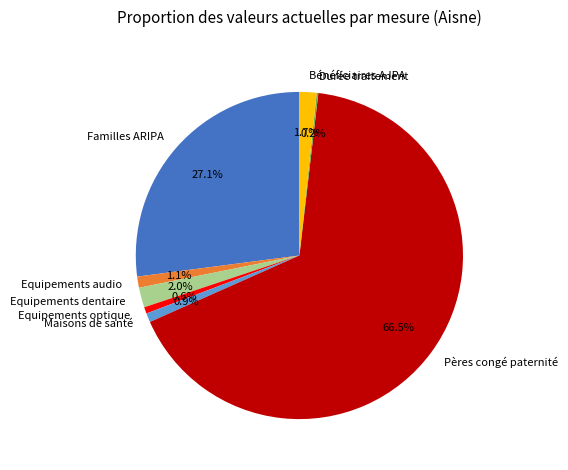

What percentage is the Familles ARIPA slice, to the nearest percent?

27%